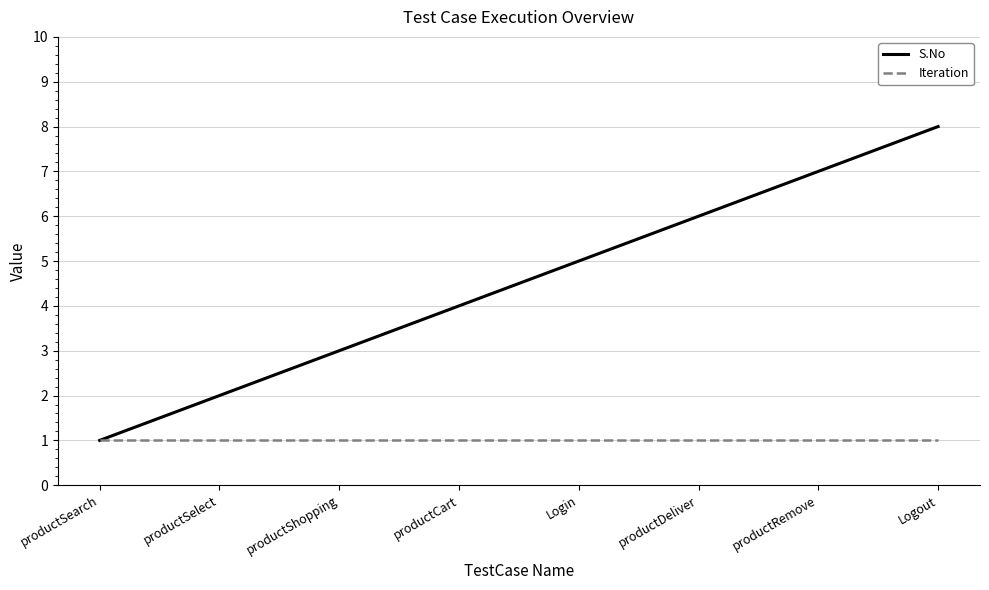

What position from the right is Logout?

1